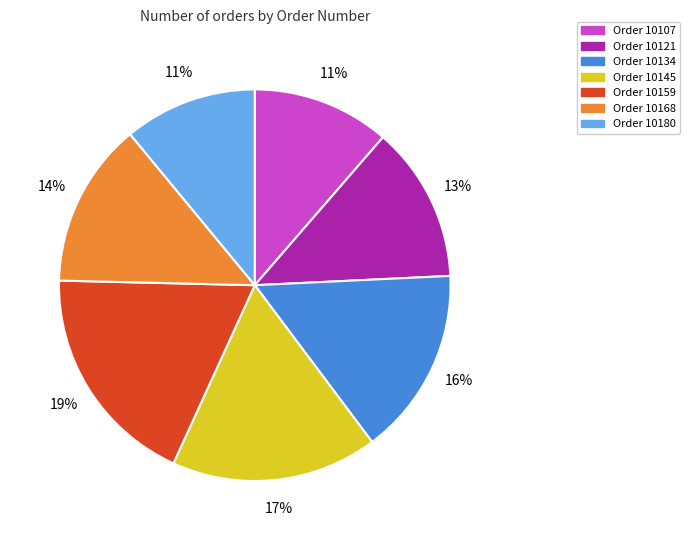

To the nearest percent, what is the difference between the largest and smallest slice percentages?

8%